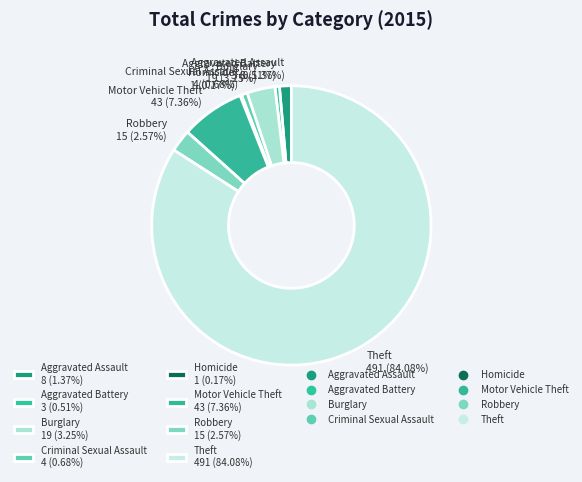

What percentage is the Aggravated Assault slice, to the nearest percent?

1%